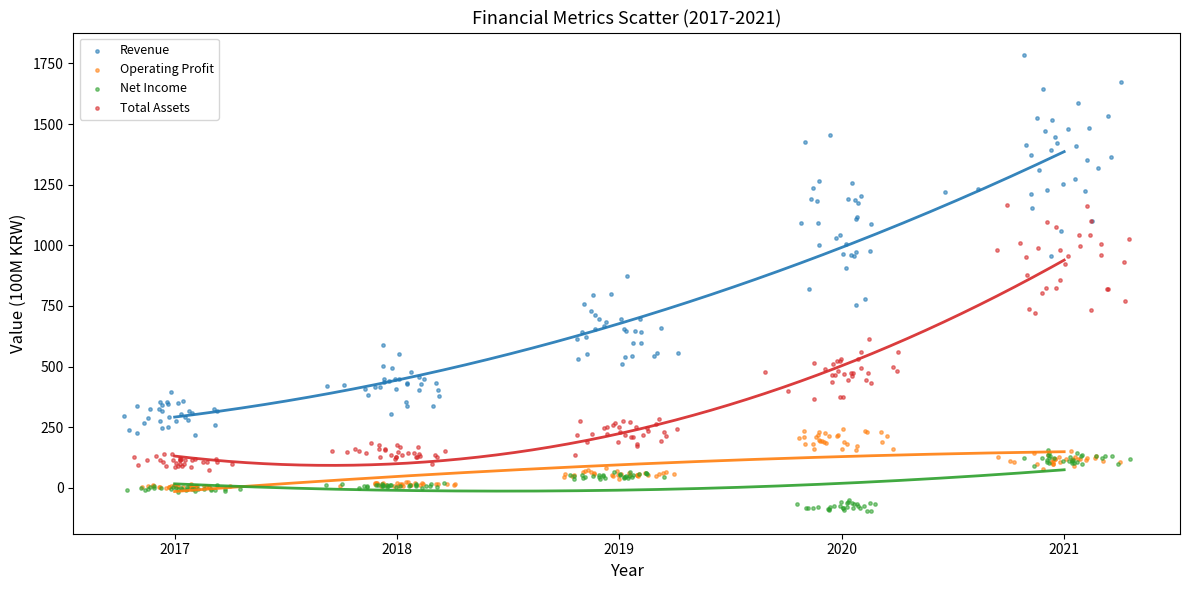

Which series has the largest Y range (max minus min)?

Revenue